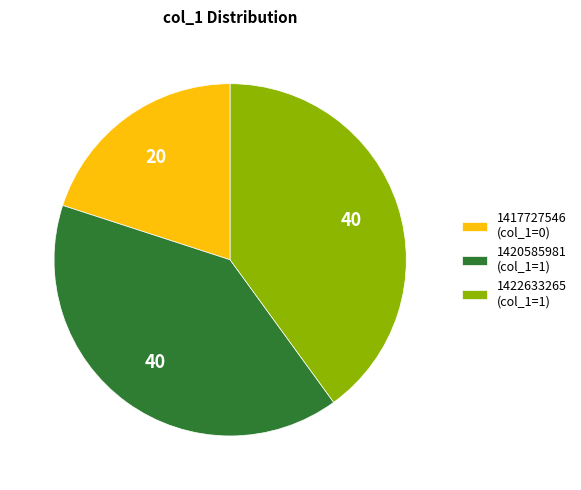

Is it true that 1422633265 is 56% of the pie?

False